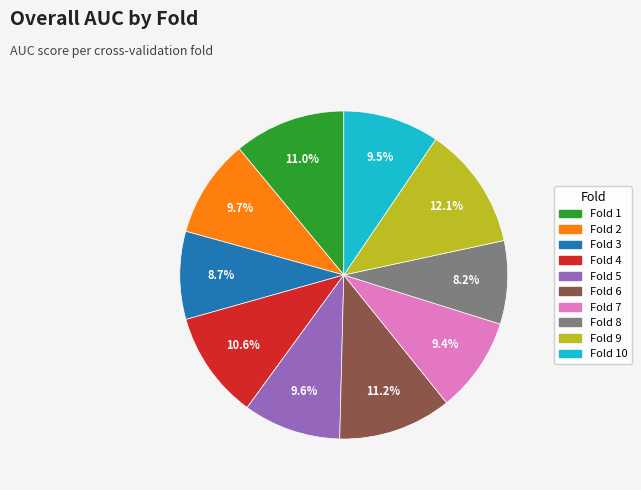

Is there any slice that represents more than half of the pie?

No